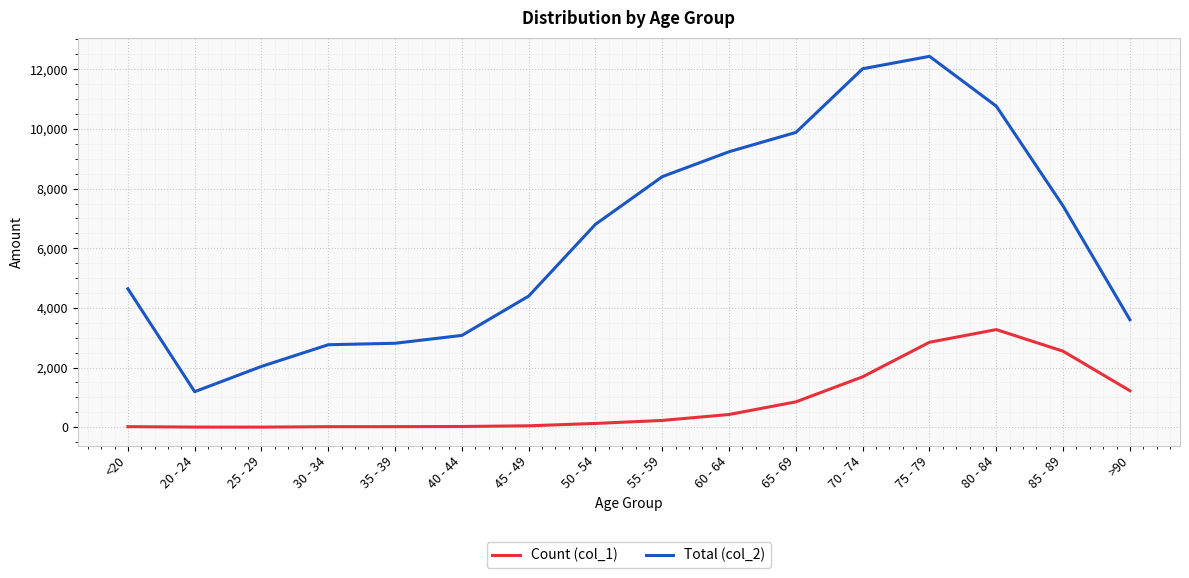

True or false: Total (col_2) and Count (col_1) intersect in this chart.

False